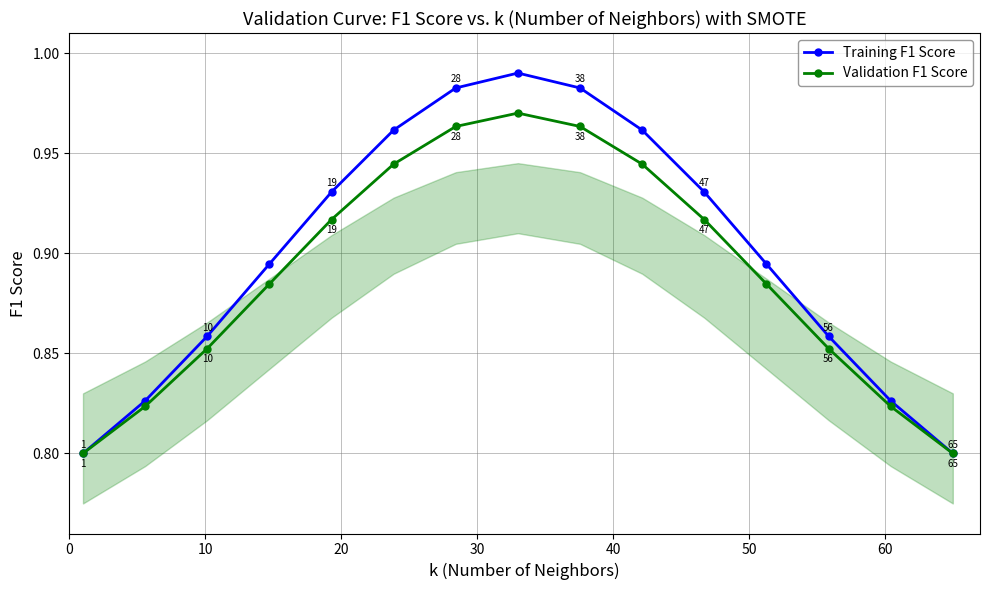

Does the chart have visible grid lines?

Yes